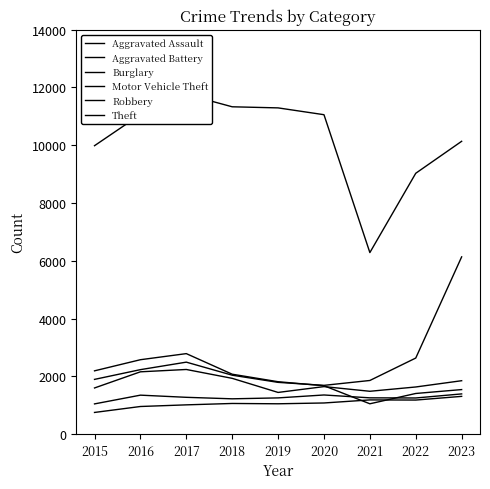

What is the total value across all series at 2018?

19650